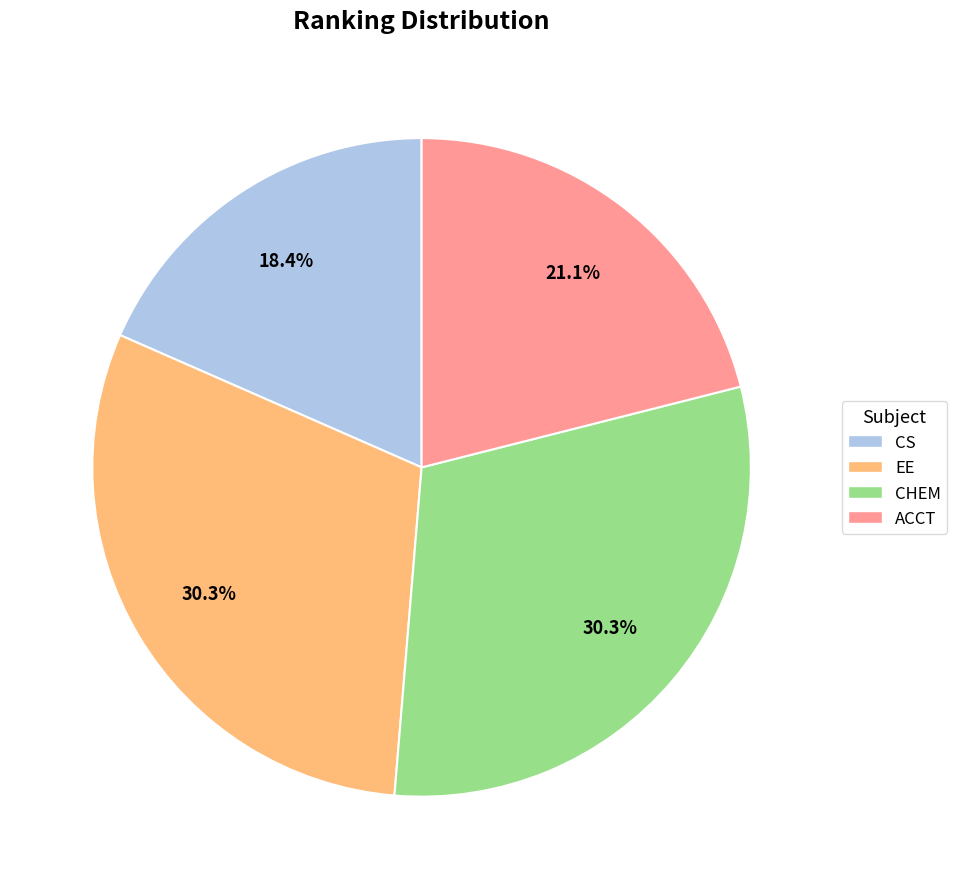

Combined, what portion of the pie is CHEM and ACCT?

51.3%